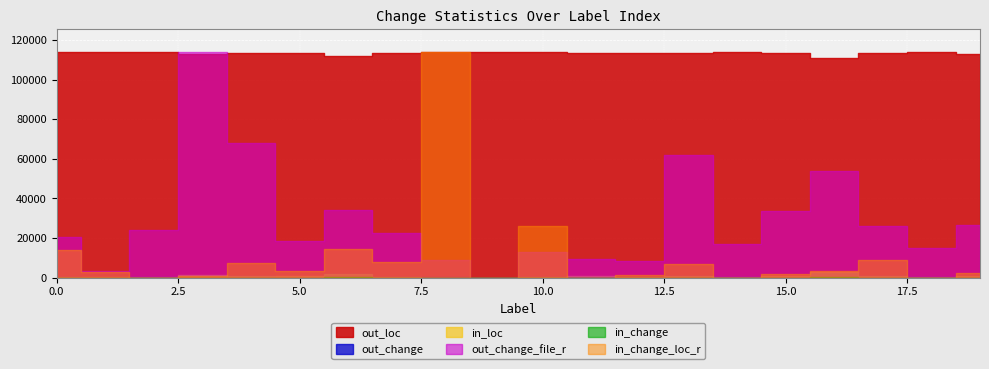

How many categories are shown in the chart?

20